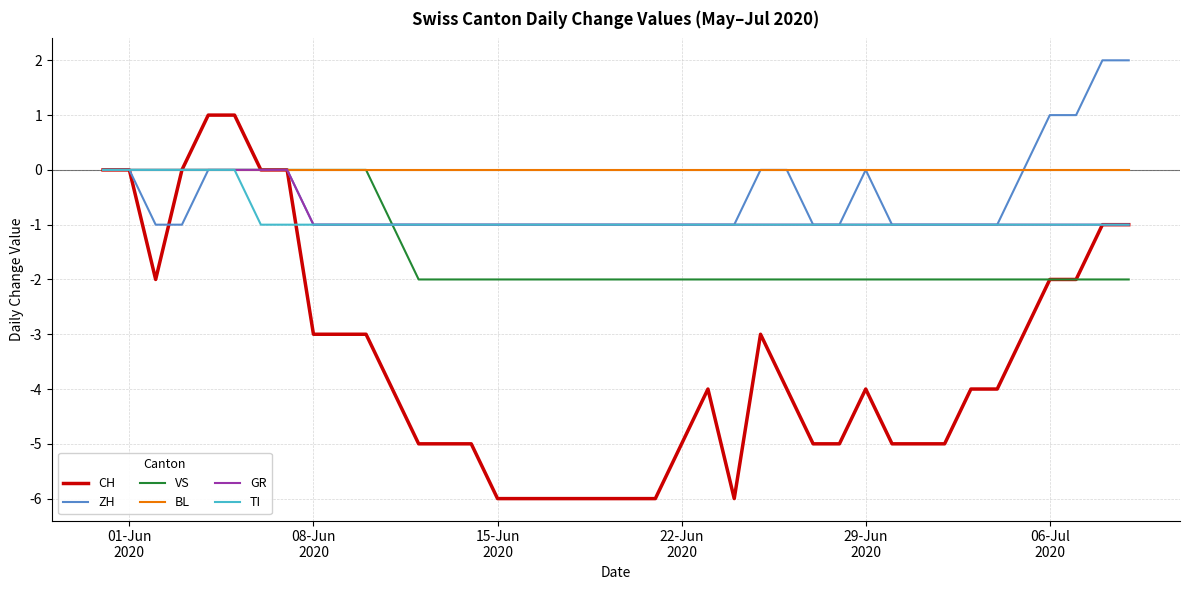

What is the minimum value shown in the chart?

-6